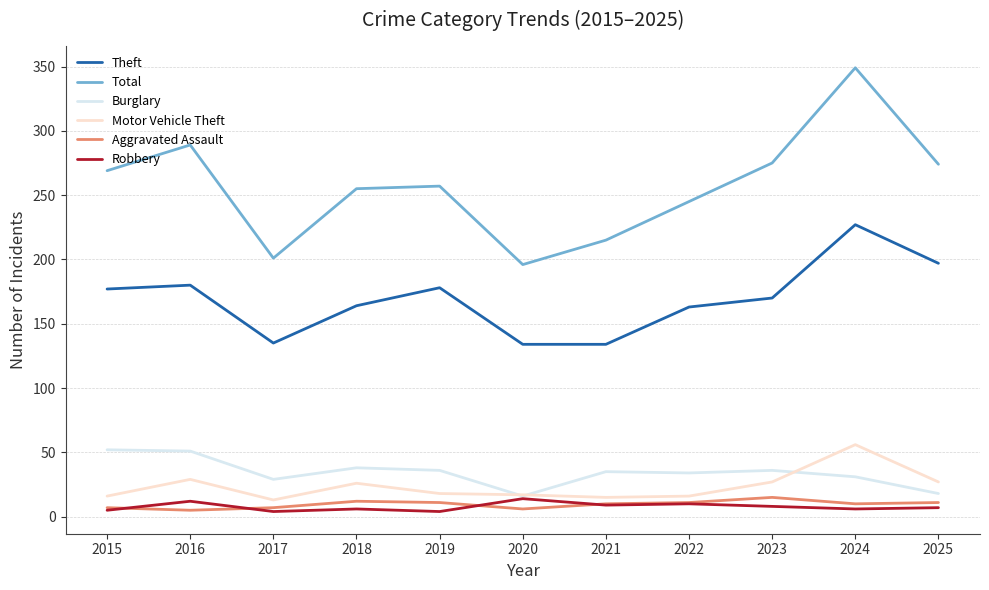

How many lines are shown in the chart?

6